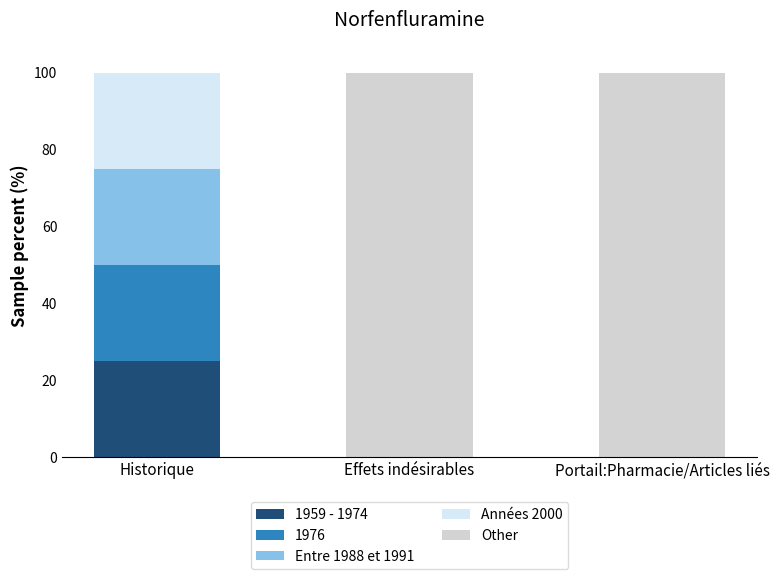

The 1959 - 1974 series shows -13 at Portail:Pharmacie/Articles liés. True or false?

False